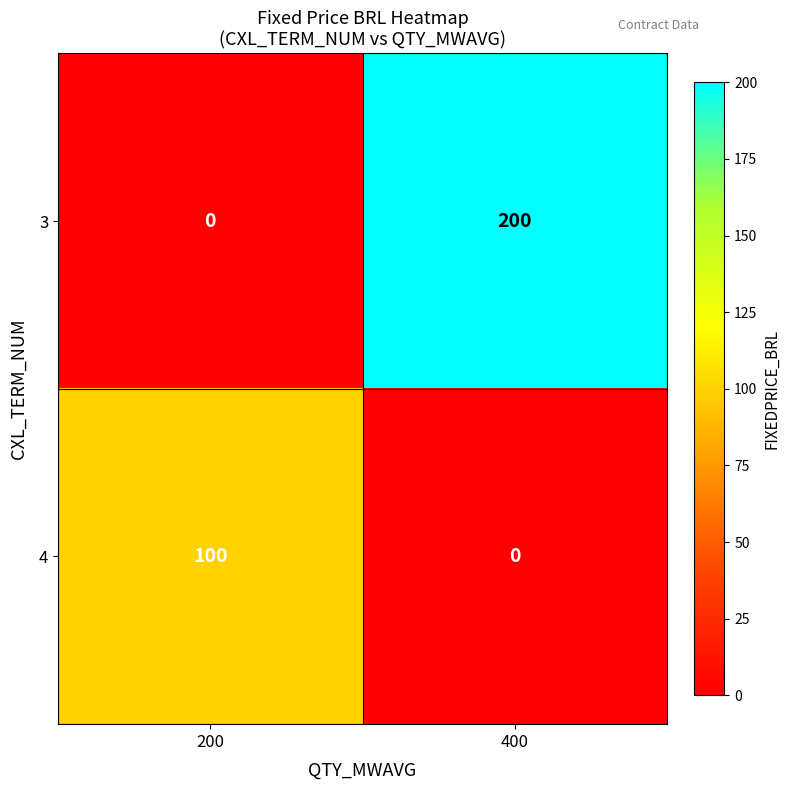

Reading left to right, extract all data points from this chart.

3: 200=0	400=200
4: 200=100	400=0